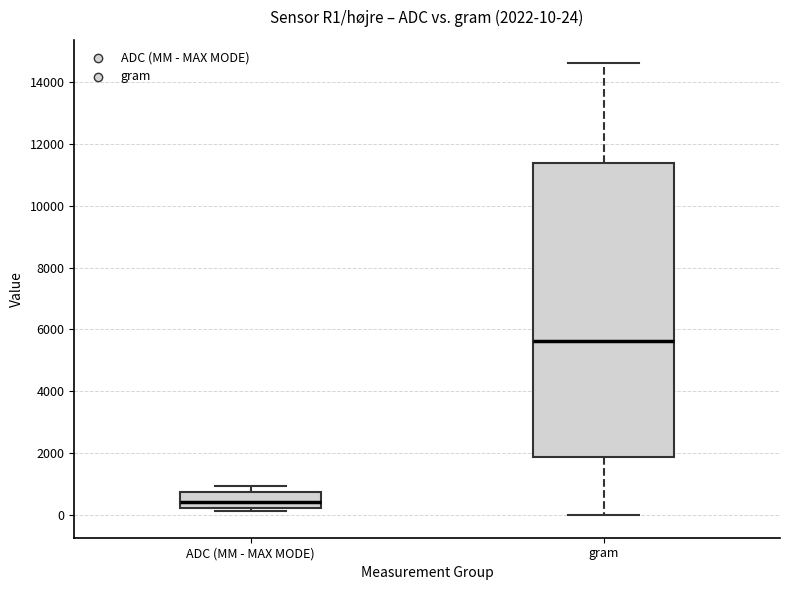

Which box's median line is the highest?

gram